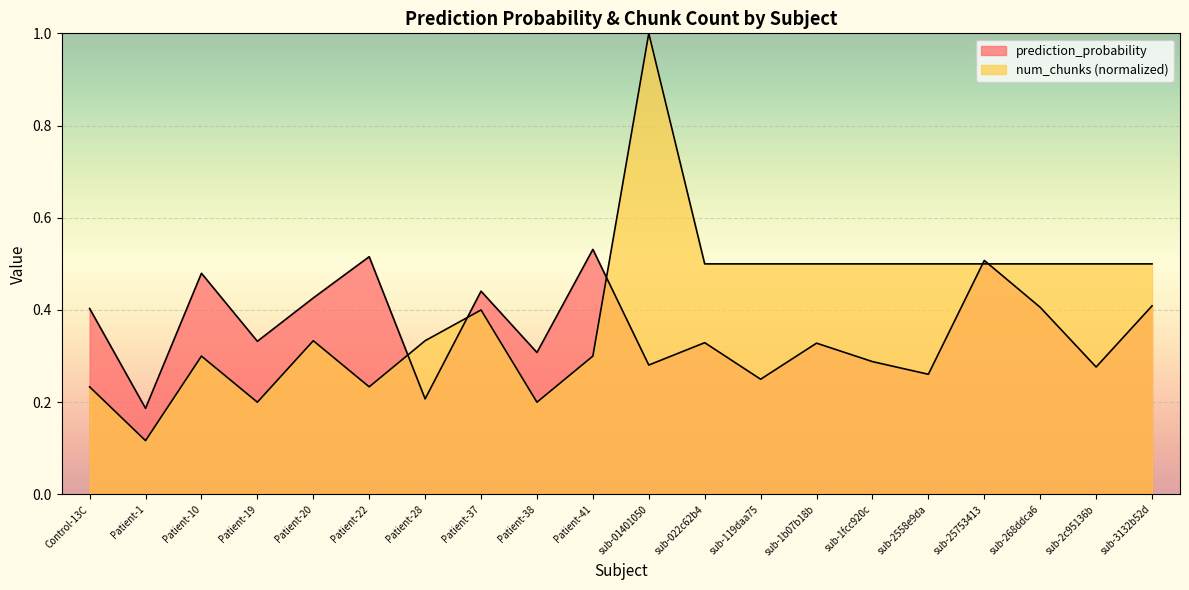

What is the difference between the highest and lowest values at Patient-41?

0.2